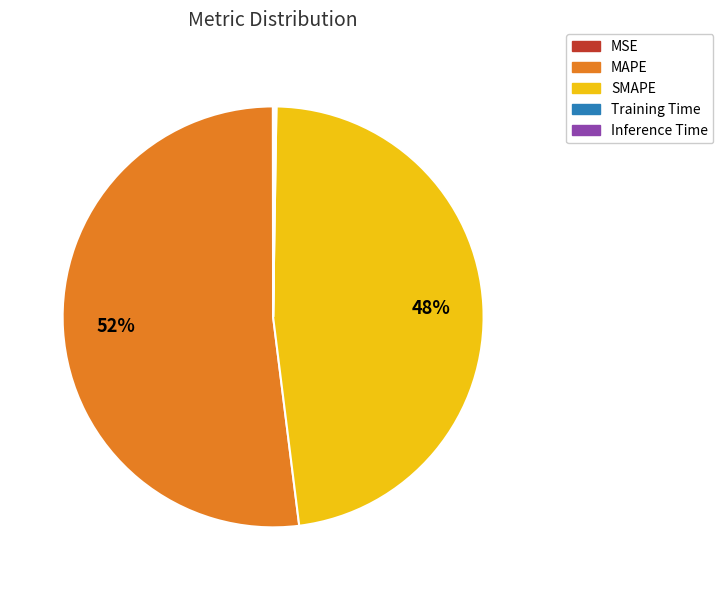

To the nearest percent, what portion does MAPE represent?

52%